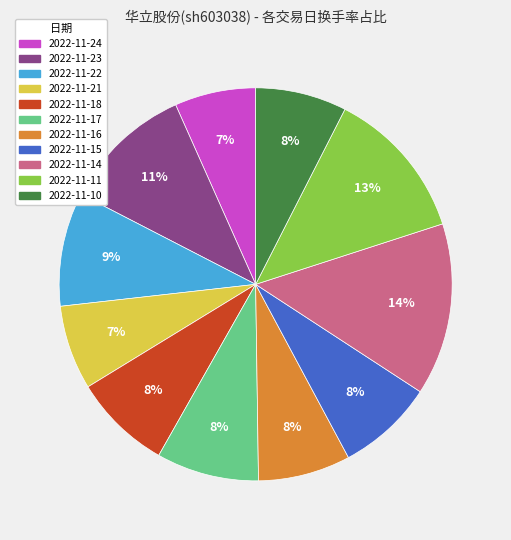

Which has a higher value, 2022-11-11 or 2022-11-23?

2022-11-11